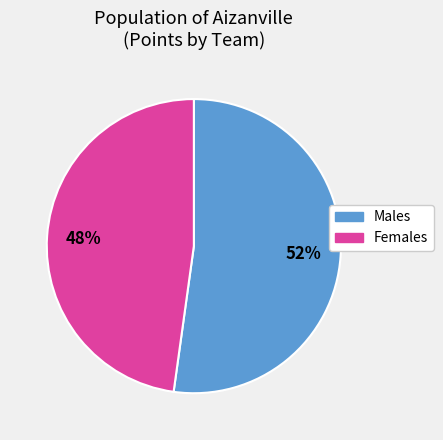

How many slices are in this pie chart?

2